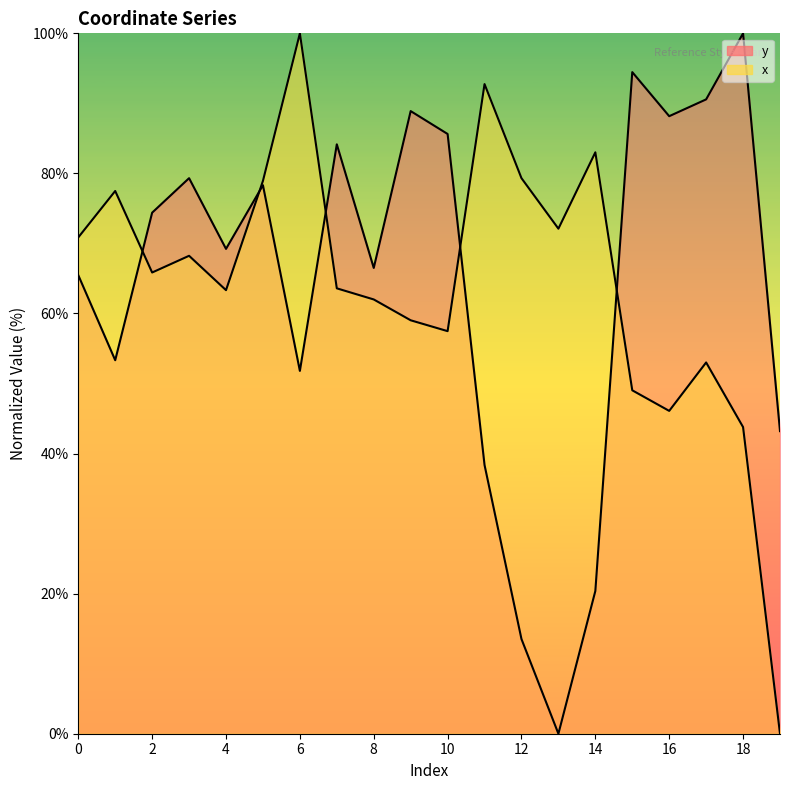

True or false: y and x intersect in this chart.

True